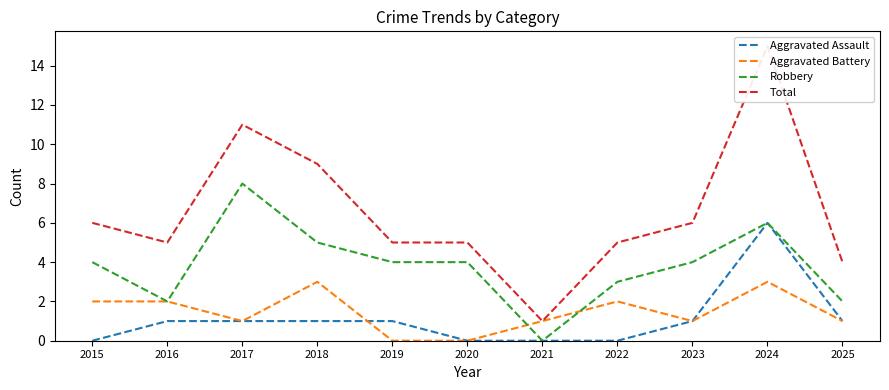

Reading left to right, transcribe all the data shown in this chart.

Aggravated Assault: 0	1	1	1	1	0	0	0	1	6	1
Aggravated Battery: 2	2	1	3	0	0	1	2	1	3	1
Robbery: 4	2	8	5	4	4	0	3	4	6	2
Total: 6	5	11	9	5	5	1	5	6	15	4